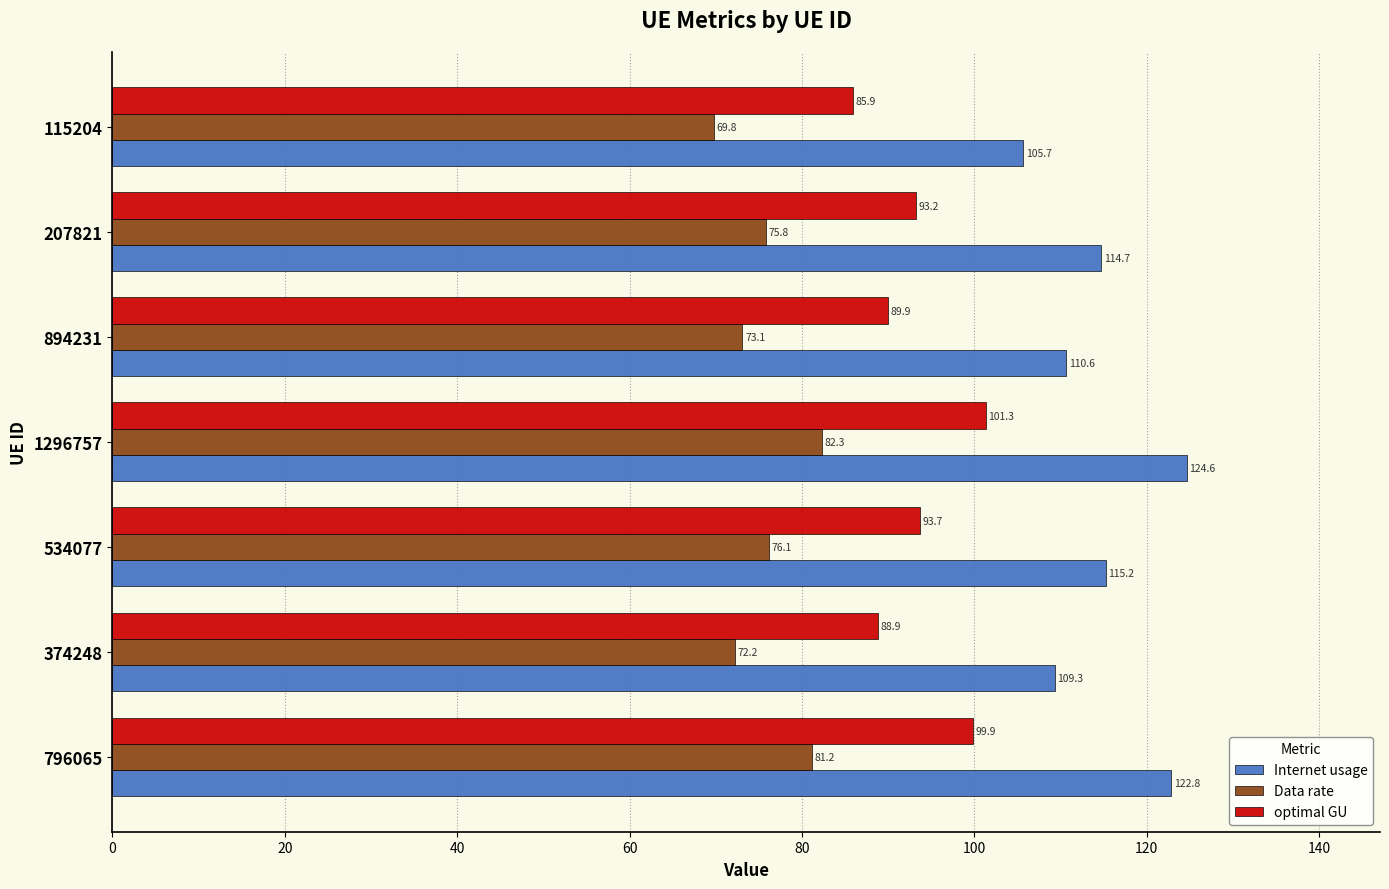

Read the optimal GU value at 207821.

93.2